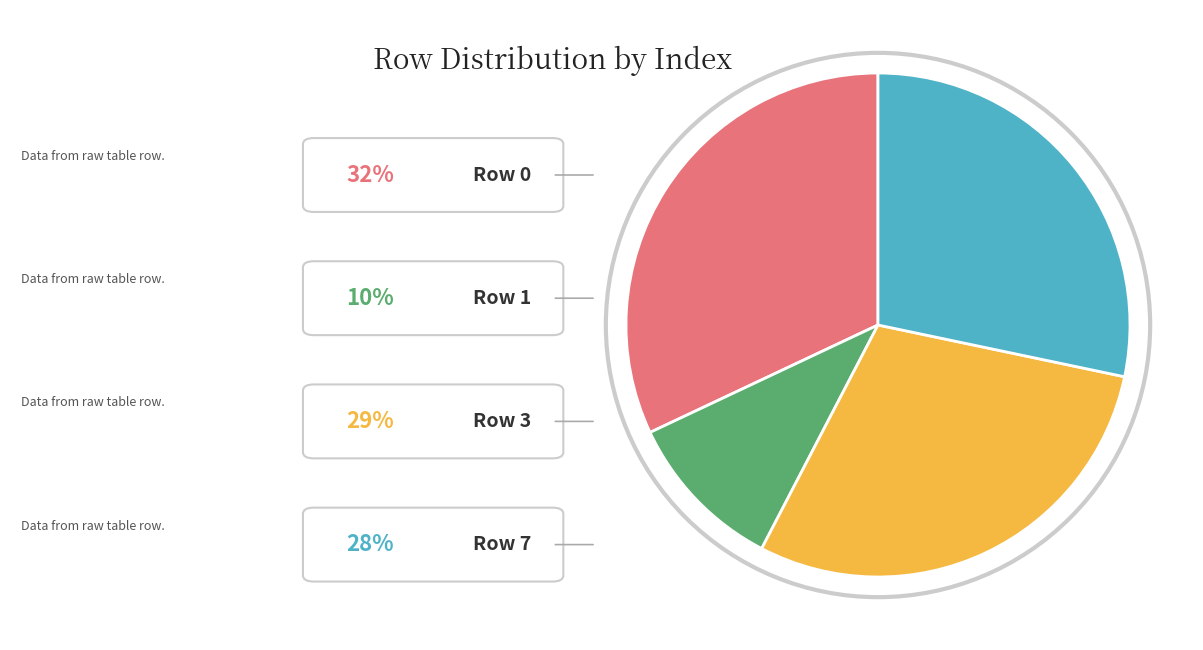

Is there a majority slice in this chart?

No